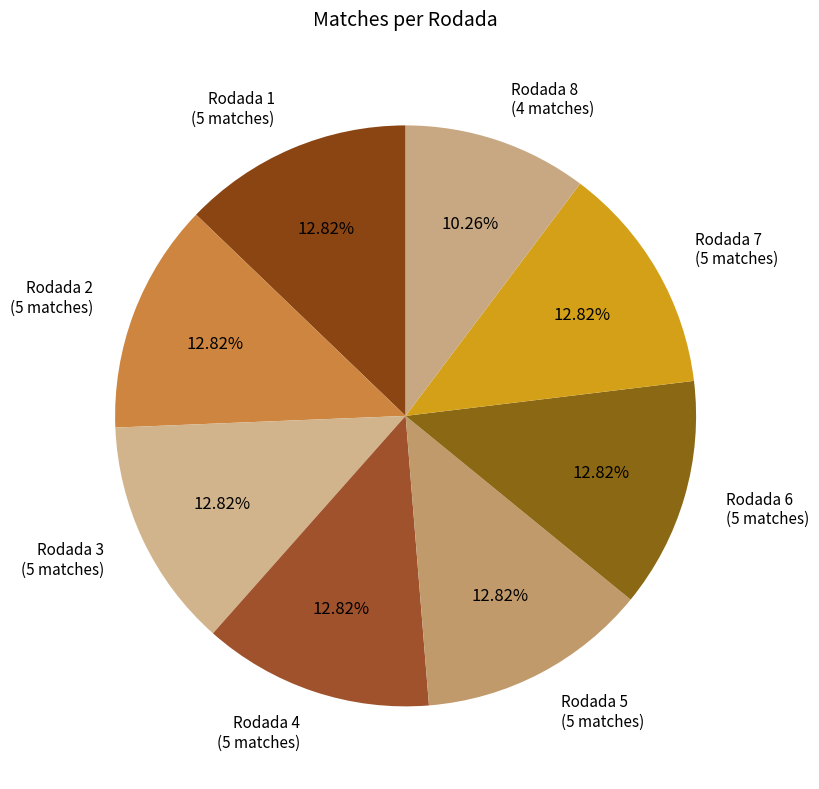

To the nearest percent, what portion does Rodada 5 represent?

13%